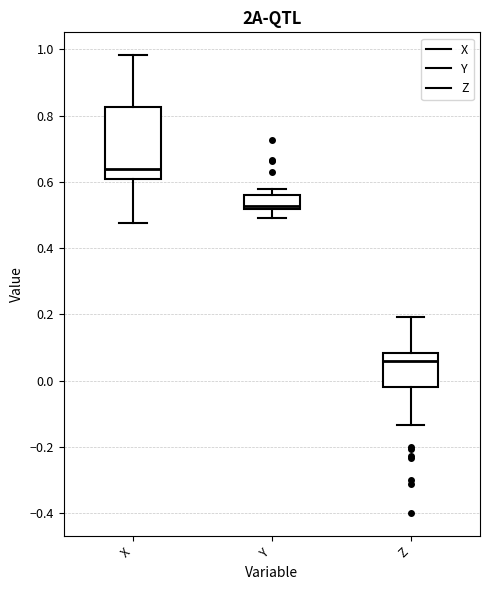

Reading left to right, transcribe this box plot: for each box, give where its median line is, the range the box spans, and where its two whiskers end, as read against the y-axis. The values are not printed on the chart, so give them approximately, as read against the axis.

X: median 0.64, box 0.60 to 0.82, whiskers 0.48 to 0.98
Y: median 0.52 (just above the box's lower edge), box 0.52 to 0.56, whiskers 0.50 to 0.58
Z: median 0.06, box -0.02 to 0.08, whiskers -0.14 to 0.20